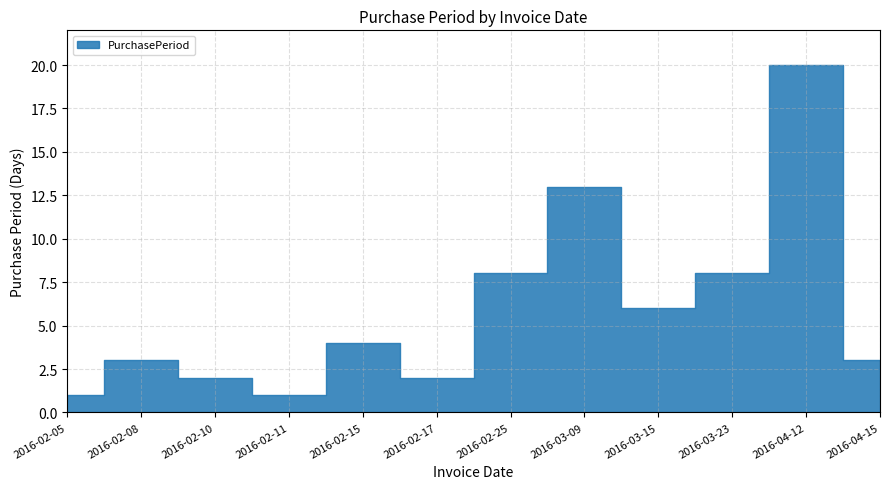

Is it true that the value at 2016-02-05 is 1?

False